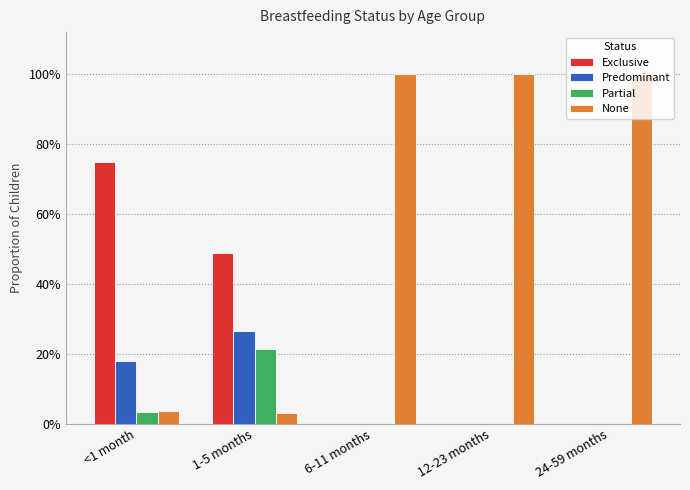

Which series has the largest range (max minus min)?

None